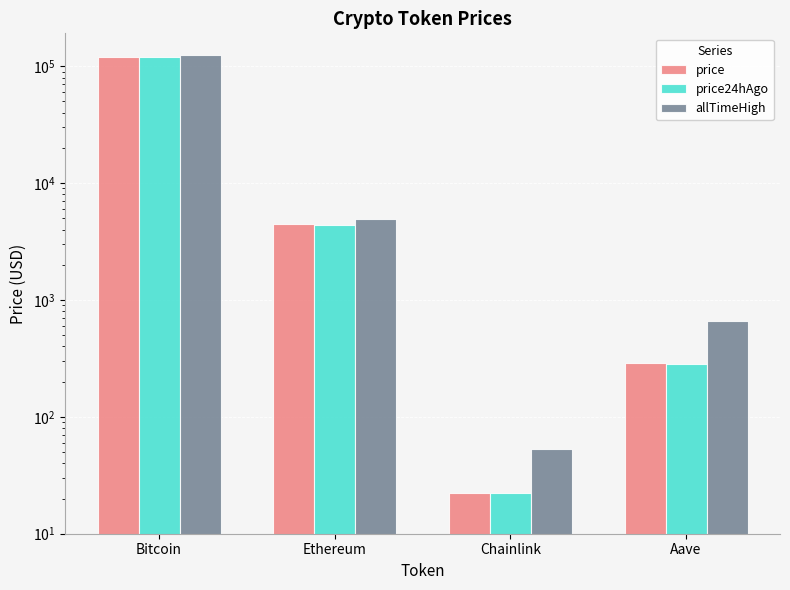

Rank the series by their average value, from lowest to highest.

price24hAgo, price, allTimeHigh